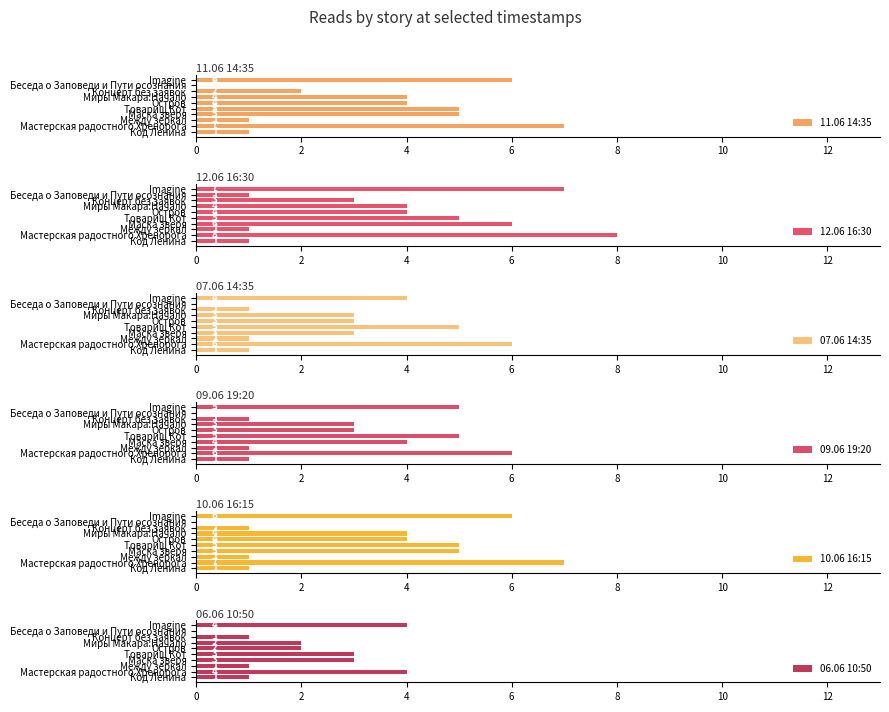

How many bars are there in total?

60